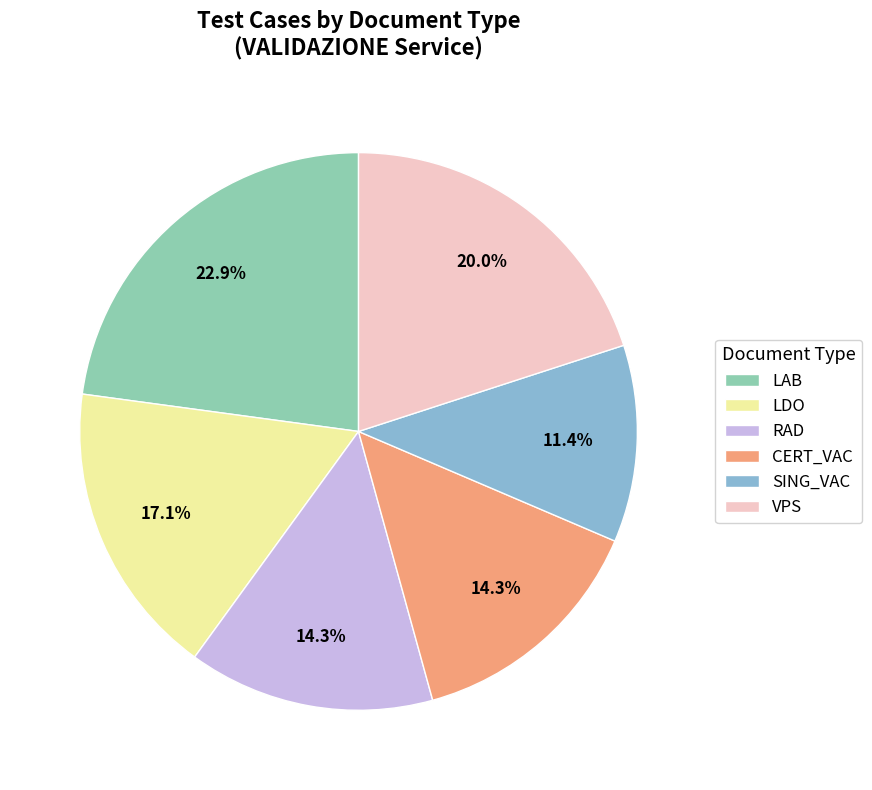

Between CERT_VAC and LAB, which is larger?

LAB